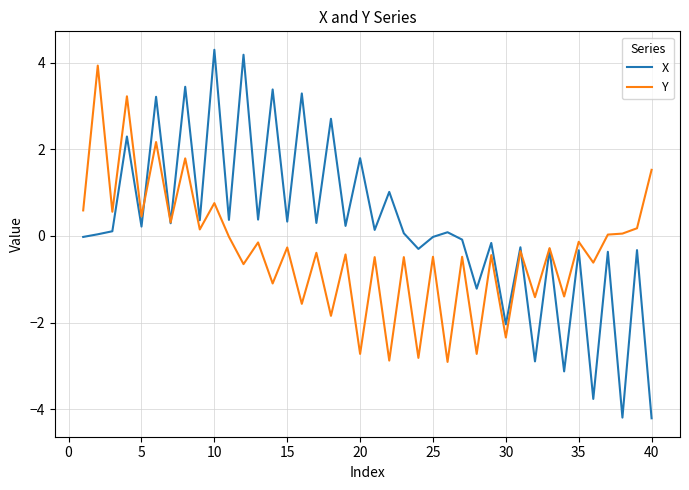

What is the minimum value for X?

-4.2